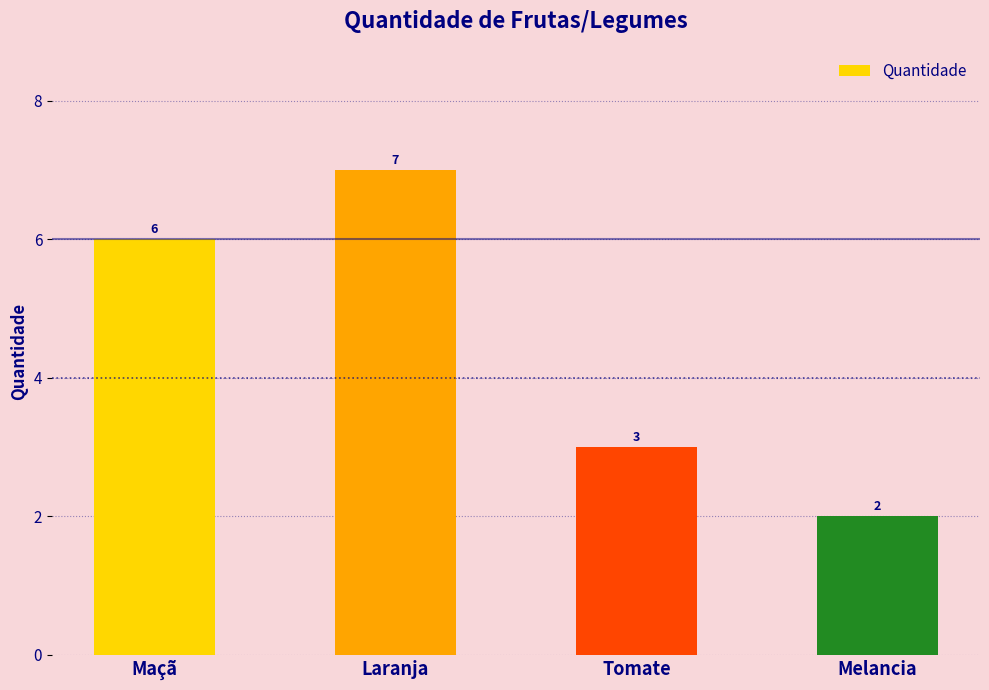

At which category does the chart reach its peak across all series?

Laranja